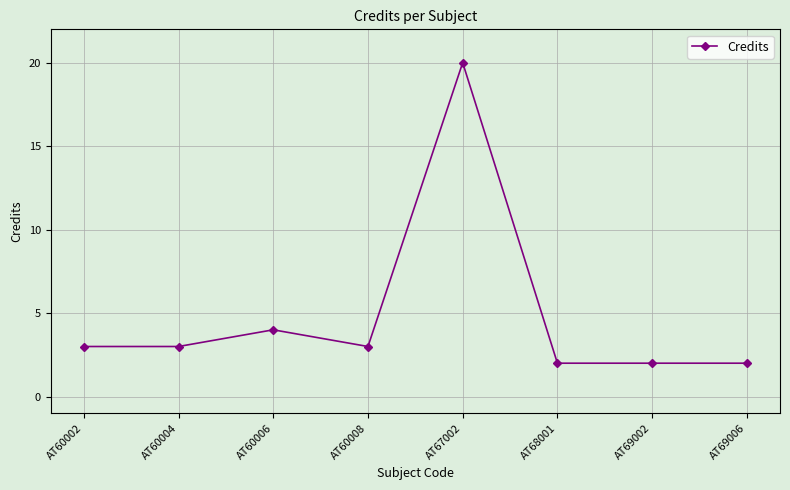

How many data points does each series have?

8